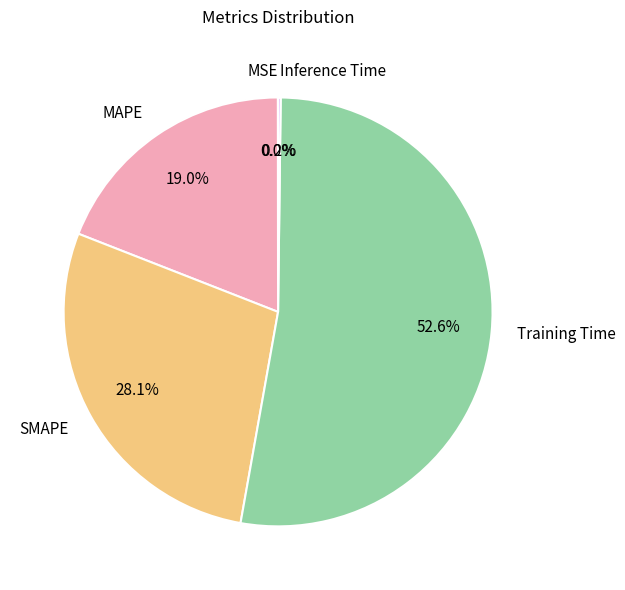

What percentage is NOT represented by SMAPE?

71.9%